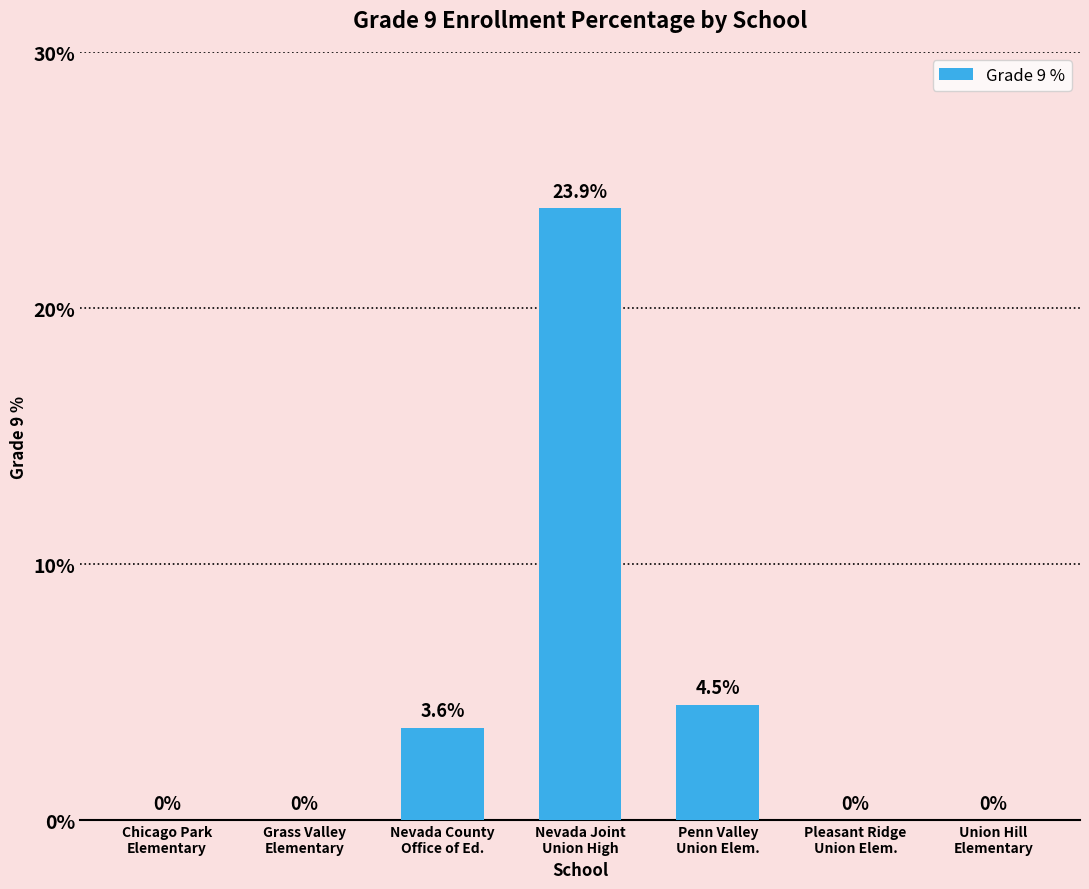

True or false: the data shows 4.5 at Penn Valley
Union Elem..

True